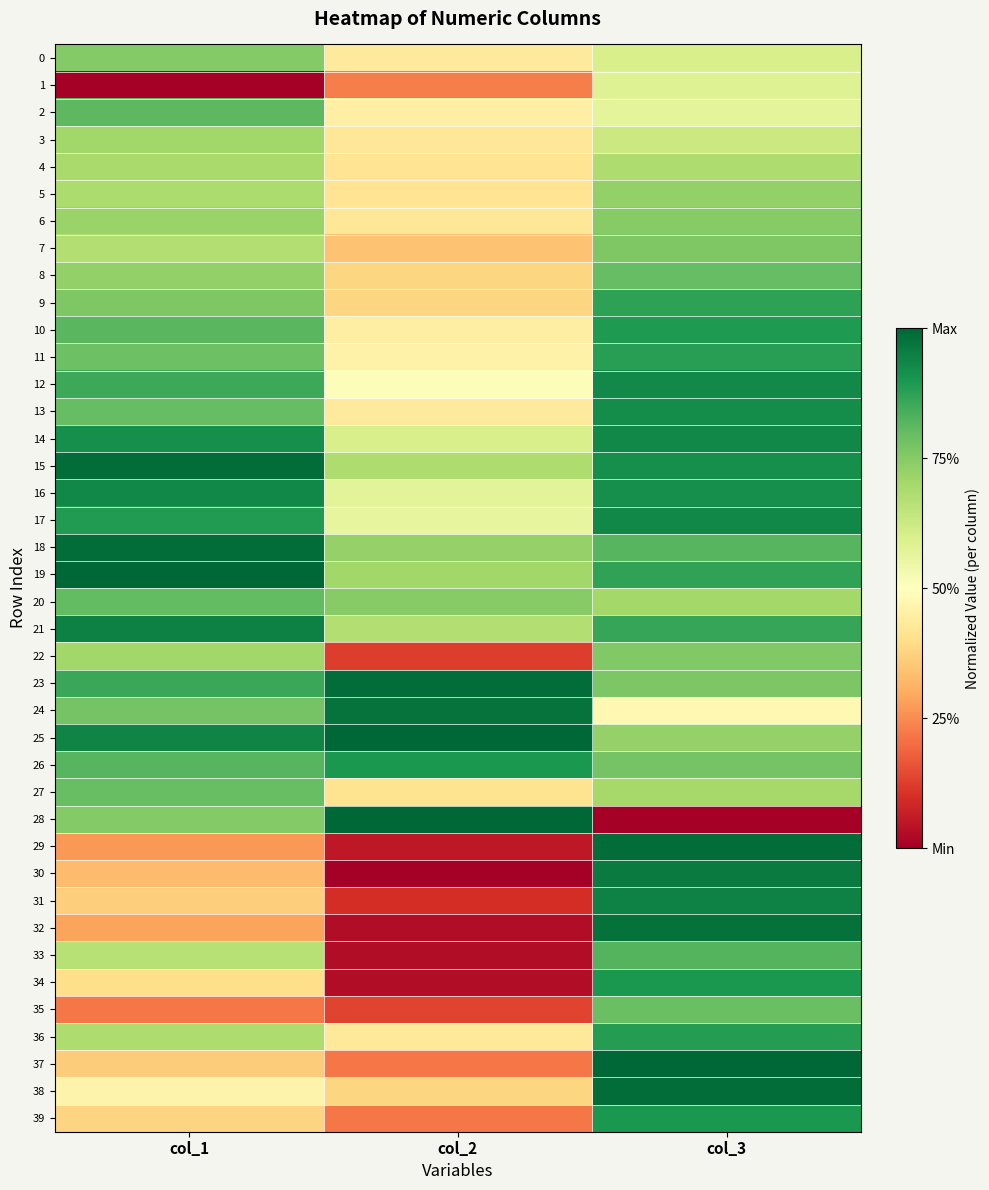

Between col_1 and col_2, which series saw the biggest shift?

33